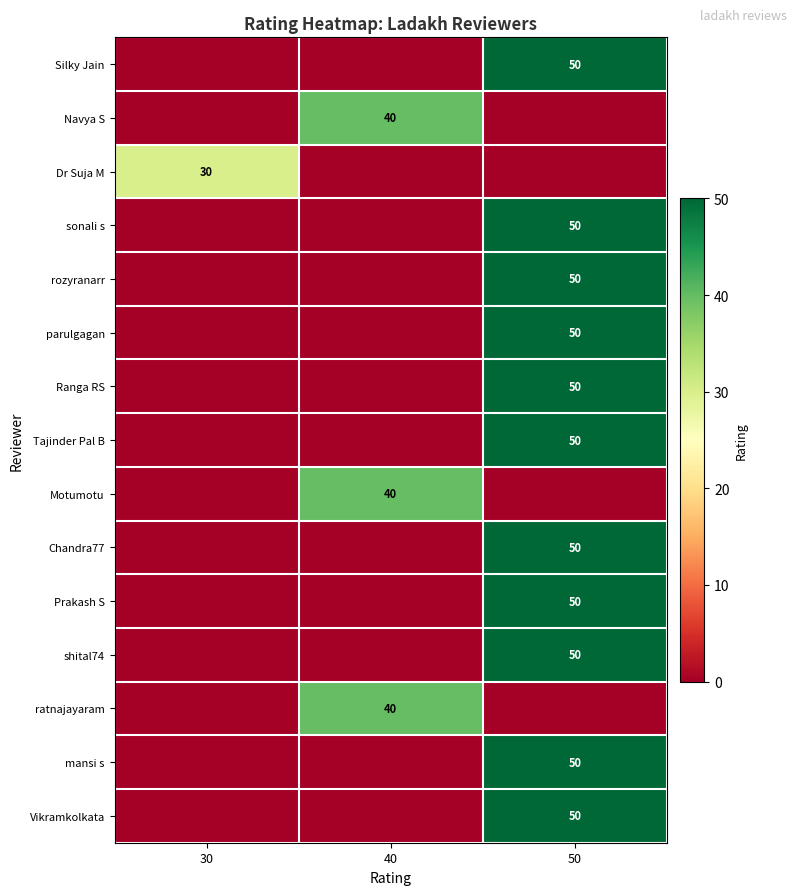

Is it true that Tajinder Pal B equals 33 at 50?

False